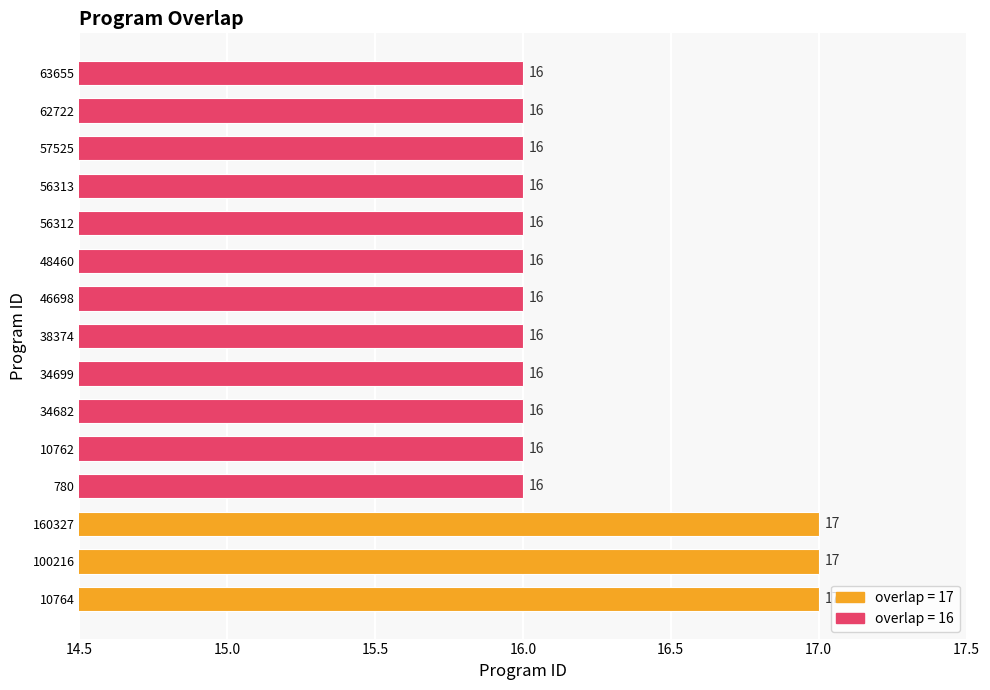

Is it true that the value at 10764 is 11?

False